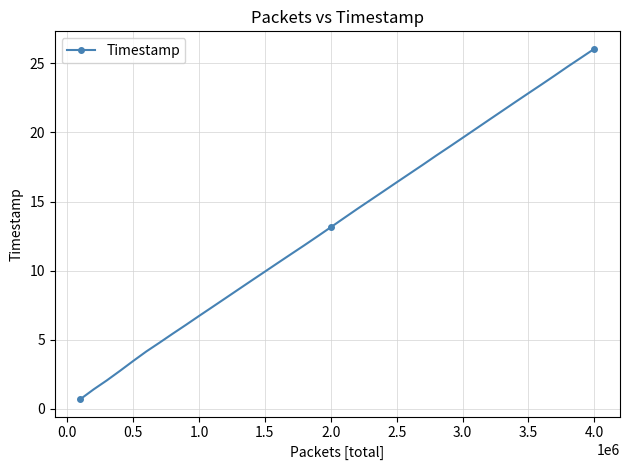

What is the value of the 10th point from the left?

6.7